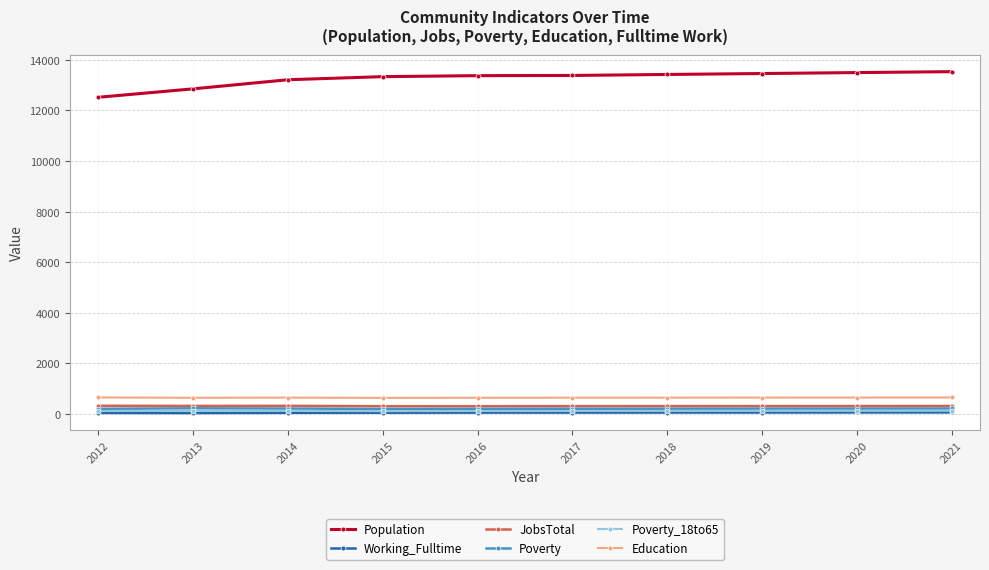

What is the value of the Population point at the 6th from the left?

13381